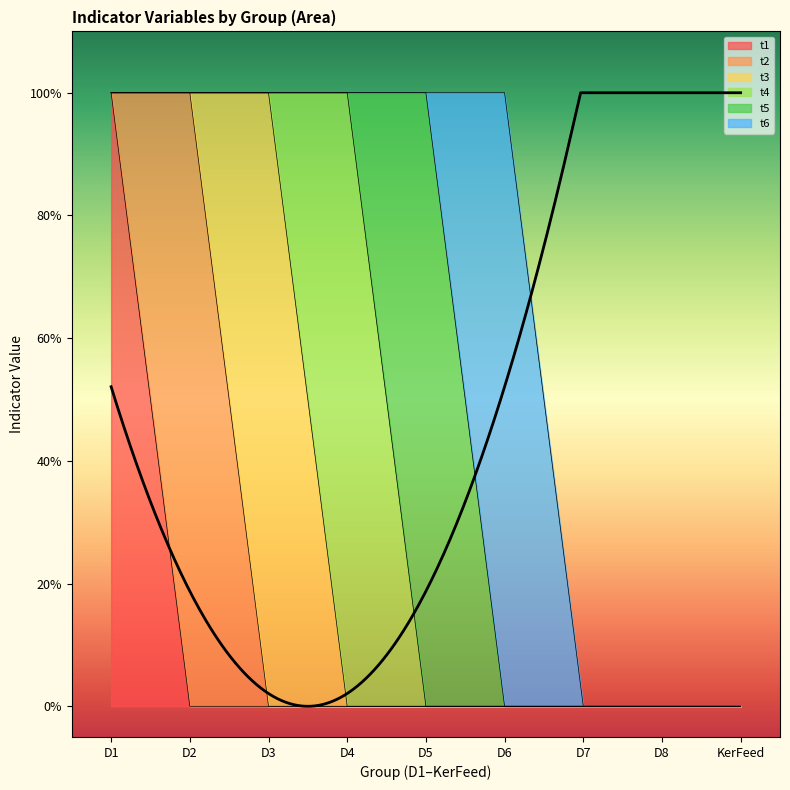

Which series has the largest range (max minus min)?

t1